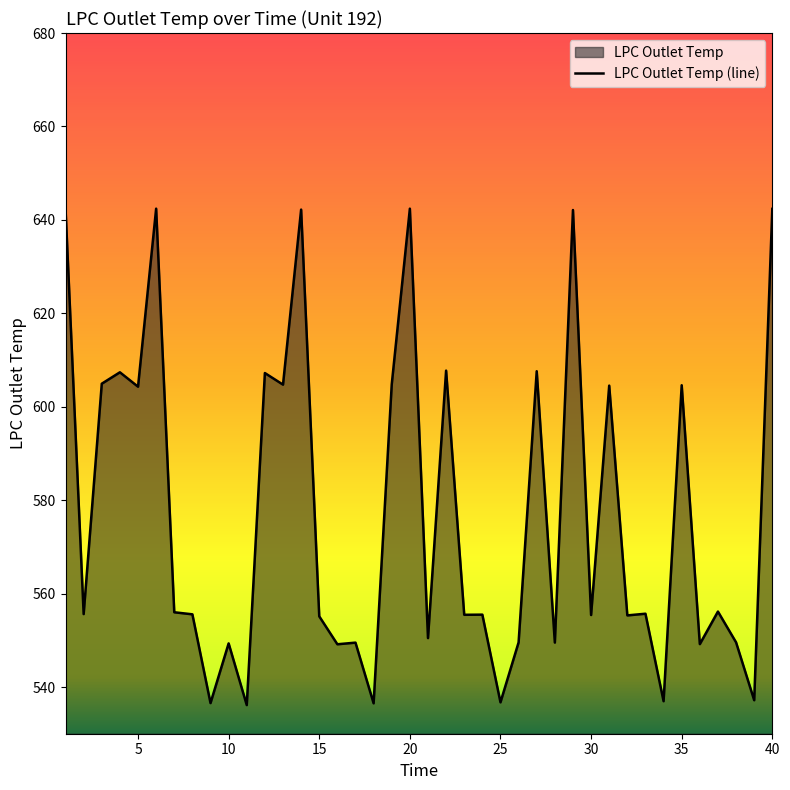

What is the difference between the maximum and minimum values?

106.3